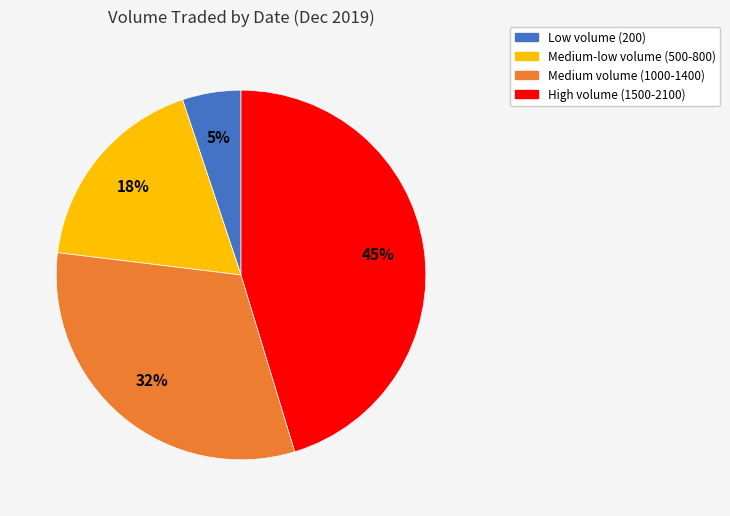

What is the ratio of the value at Medium volume (1000-1400) to the value at High volume (1500-2100)?

0.7